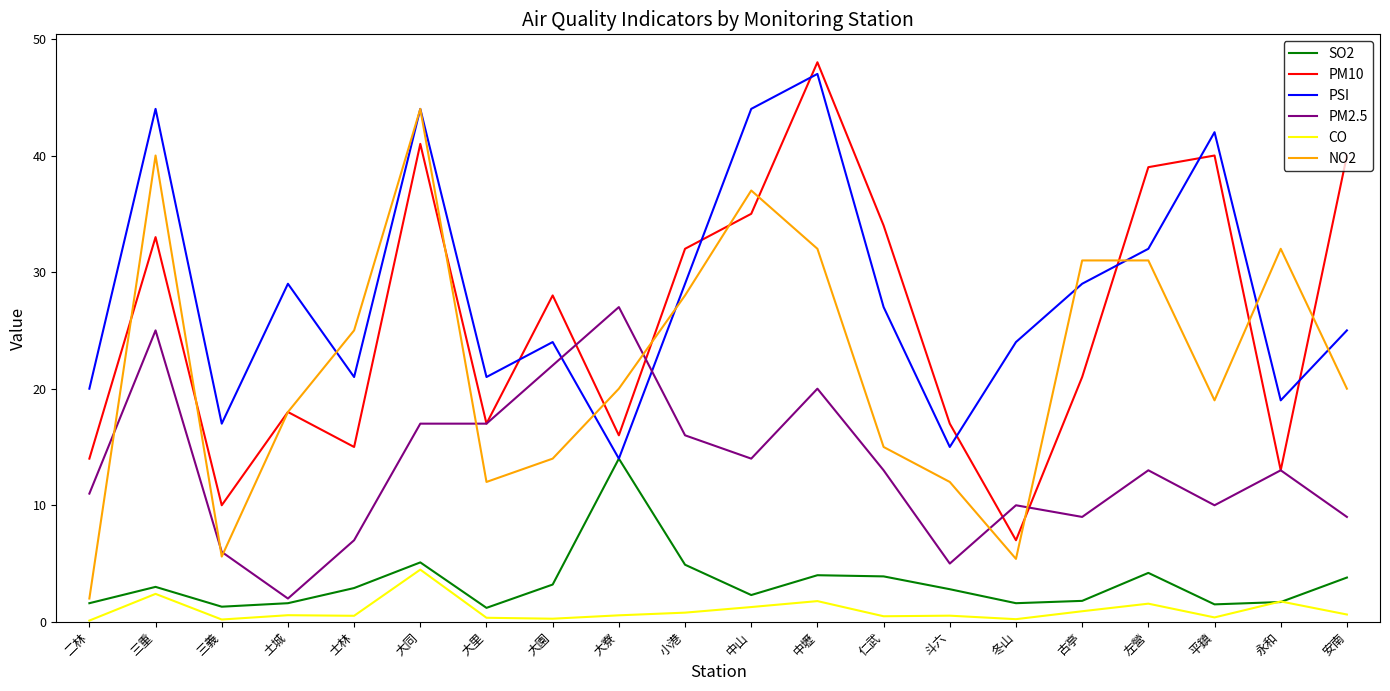

In SO2, how many points are higher than both neighbors (excluding endpoints)?

5